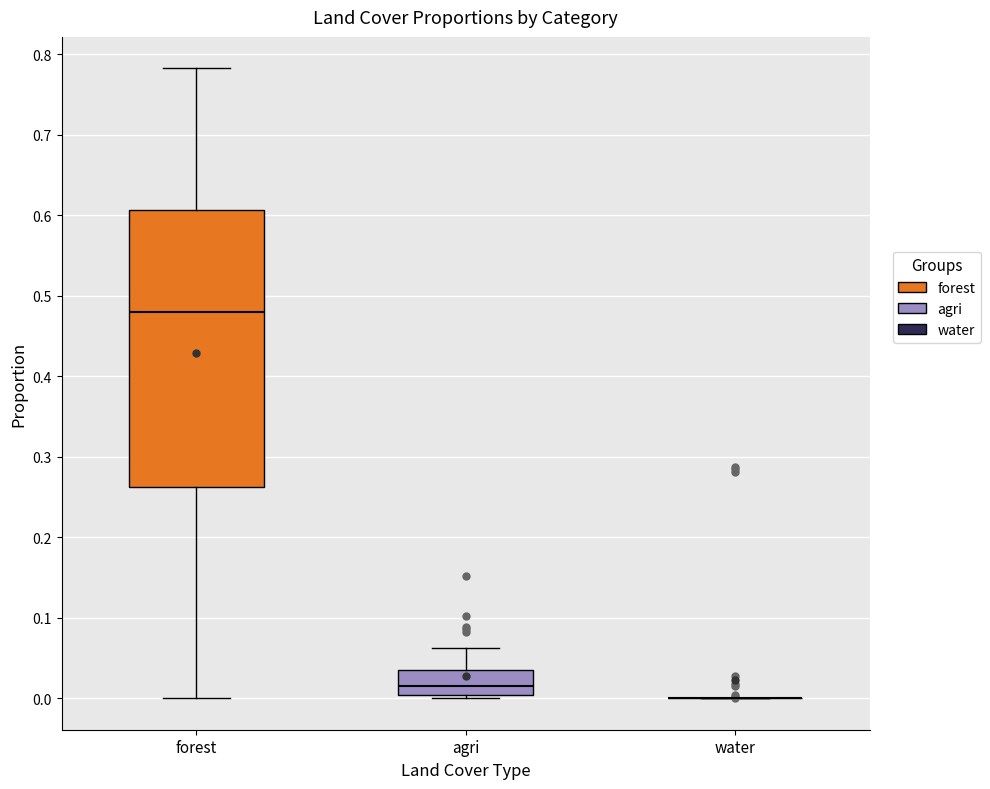

Reading left to right, transcribe this box plot: for each box, give where its median line is, the range the box spans, and where its two whiskers end, as read against the y-axis. The values are not printed on the chart, so give them approximately, as read against the axis.

forest: median 0.48, box 0.26 to 0.61, whiskers 0.00 to 0.78
agri: median 0.01, box 0.00 to 0.04, whiskers 0.00 (just below the box's lower edge) to 0.06
water: box collapsed to a line at 0.00, whiskers 0.00 to 0.00